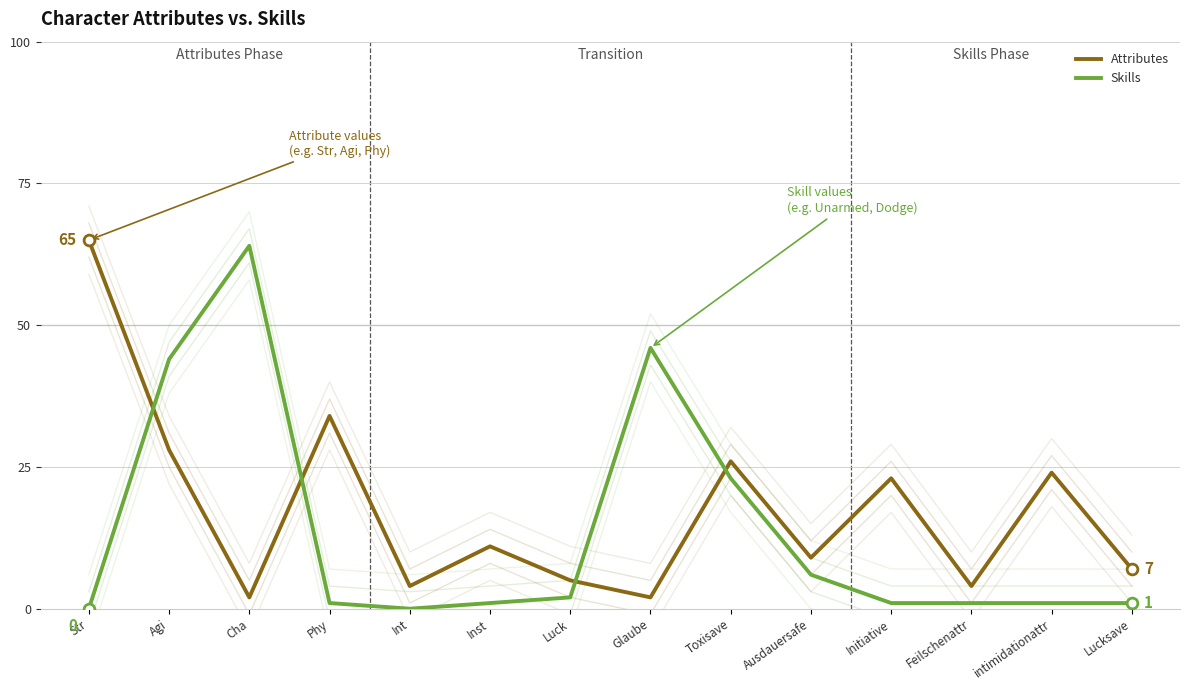

Which series reaches the minimum Y coordinate?

Skills